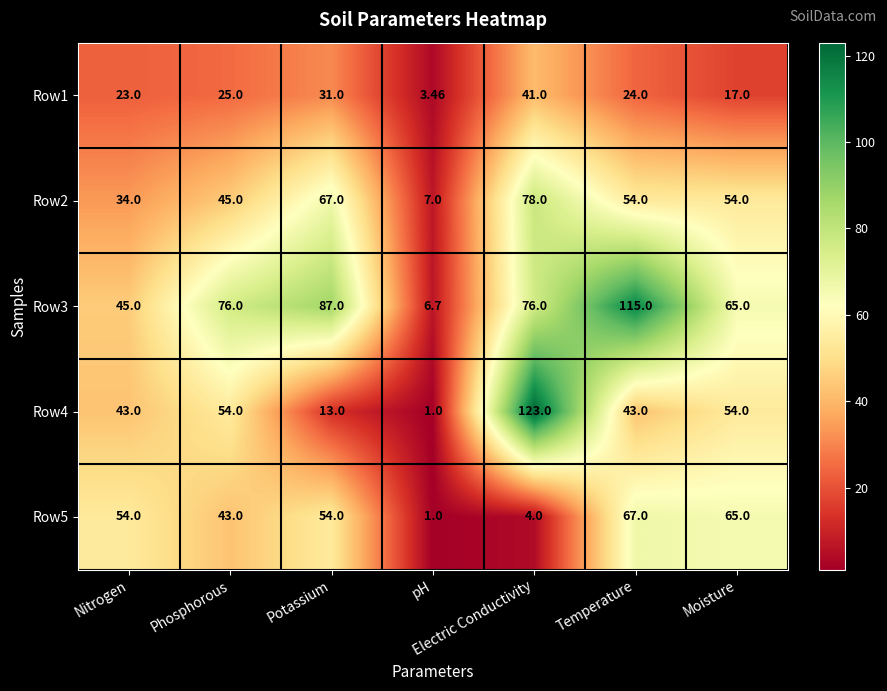

Between Nitrogen and pH, which series saw the biggest shift?

Row5